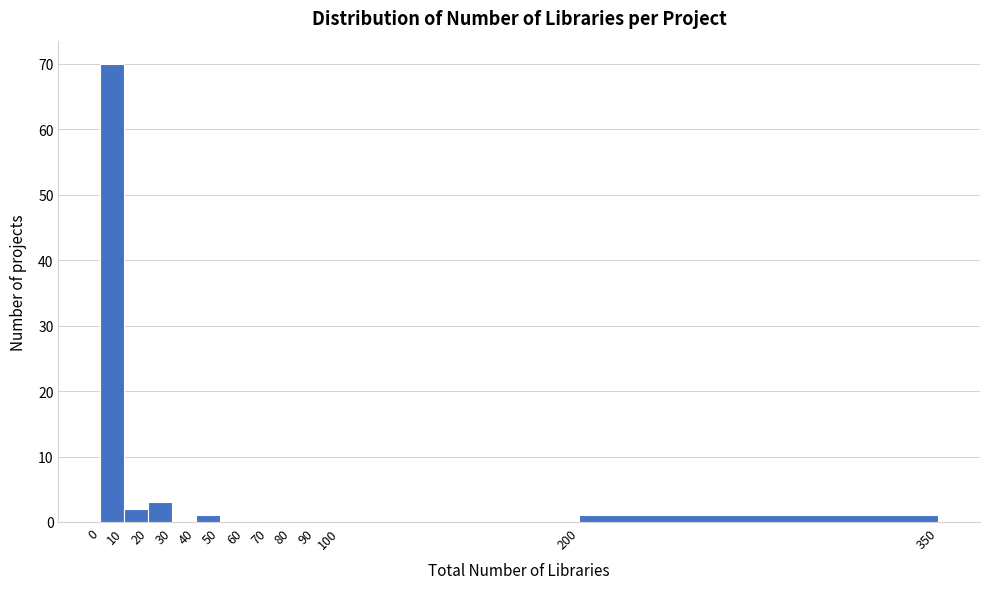

What is the height of the bar covering 20 to 30 on the x-axis? The values are not printed on the chart, so give them approximately, as read against the axis.

3